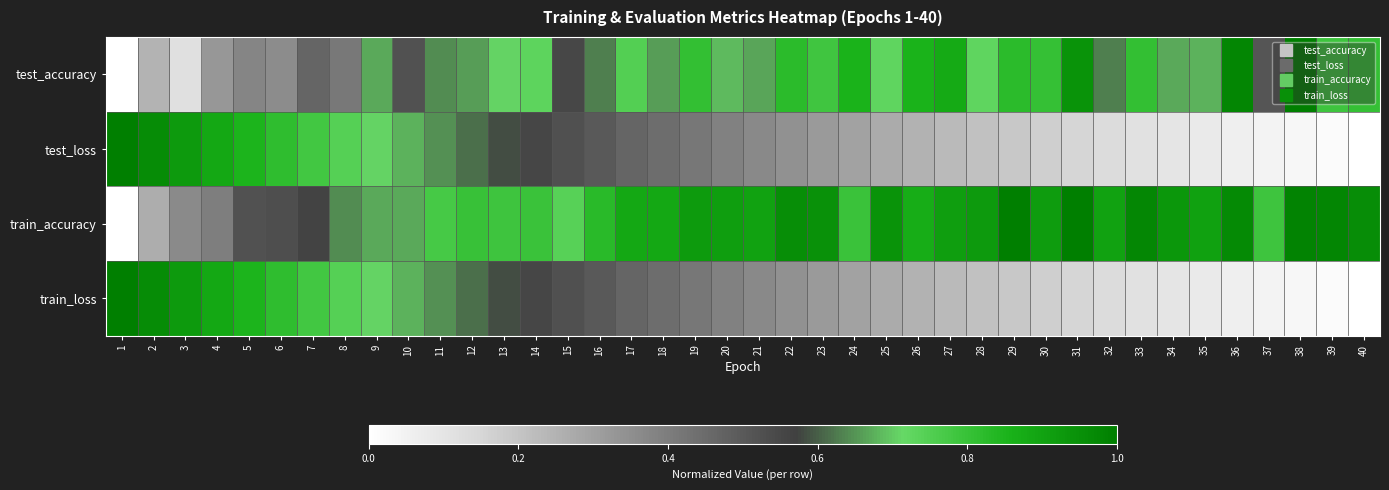

List the series in order of their peak value, lowest first.

test_accuracy, train_accuracy, test_loss, train_loss